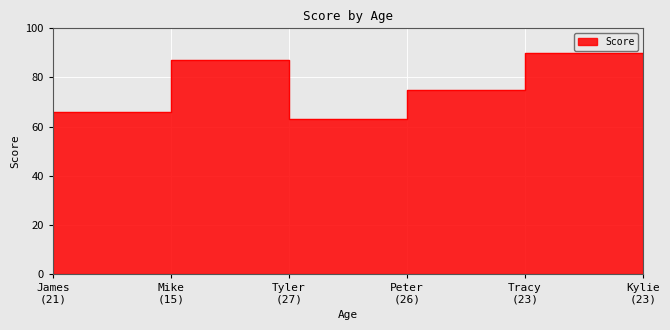

What is the difference between the values at Mike
(15) and Tyler
(27)?

24